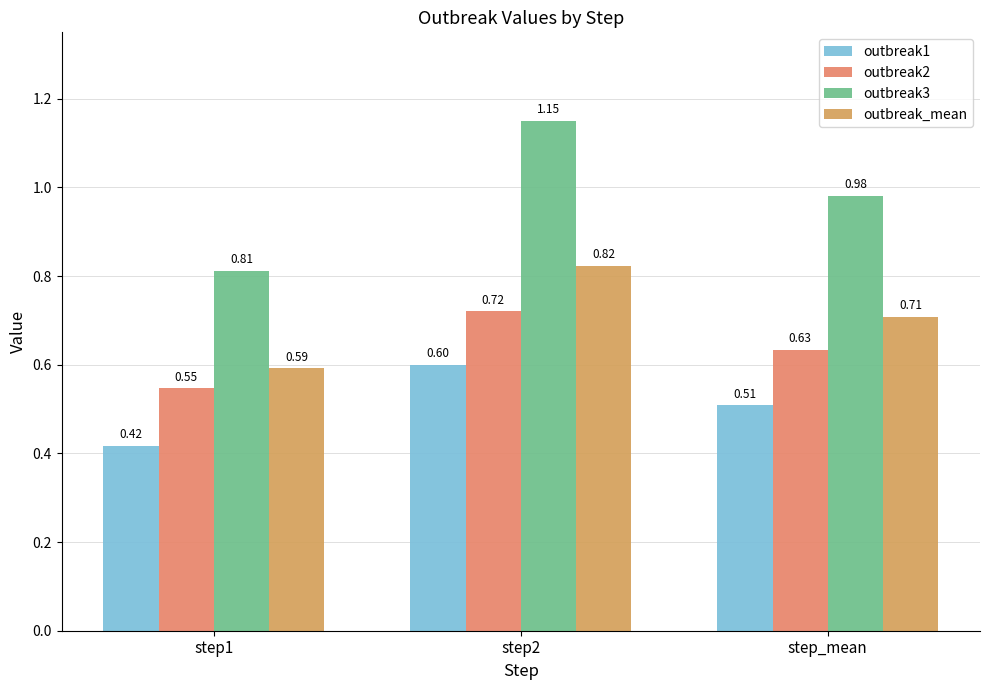

Which label corresponds to the smallest value in the chart?

step1